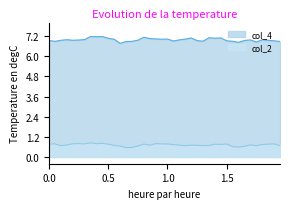

Rank the series by their average value, from highest to lowest.

col_4, col_2